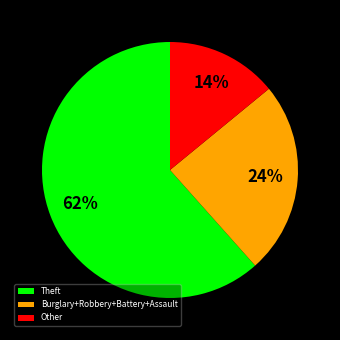

Is Theft the majority of the pie?

Yes